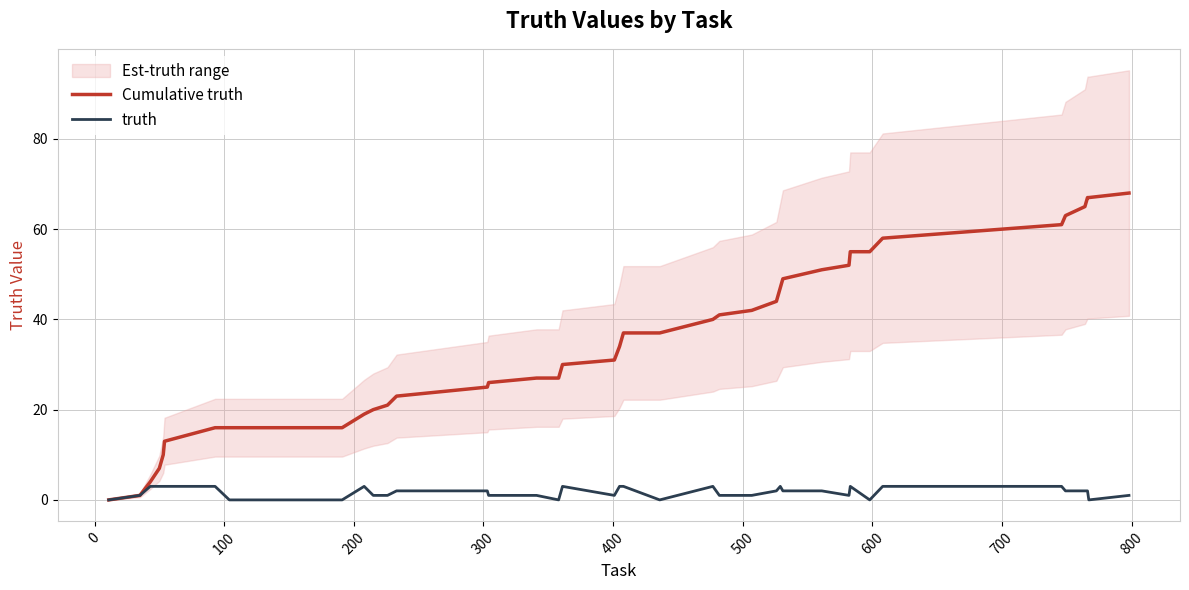

Rank the series at 100 from highest to lowest value.

Cumulative truth, truth